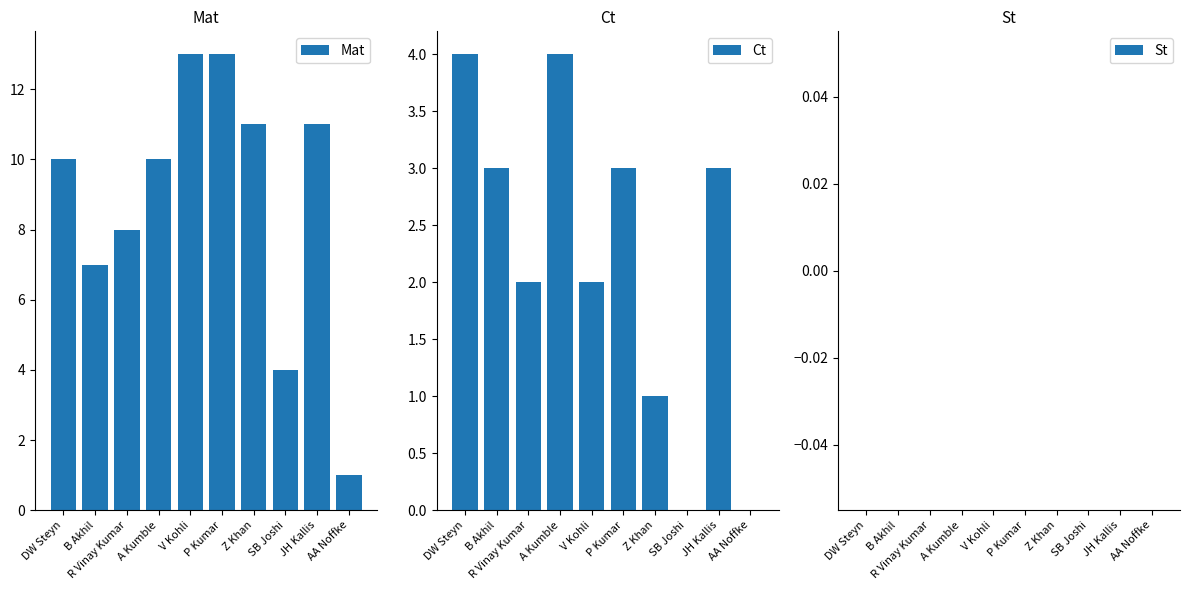

Rank the series at B Akhil from lowest to highest value.

St, Ct, Mat